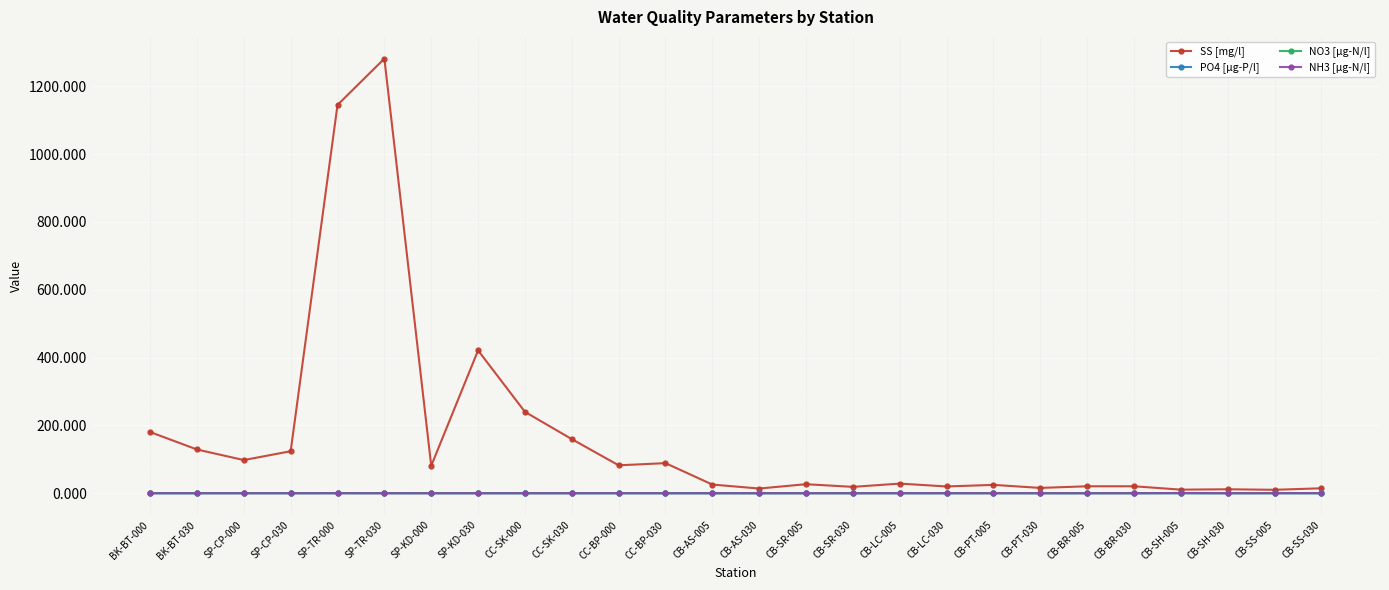

What is the difference between the second highest and second lowest values in the NO3 [µg-N/l] series?

0.2